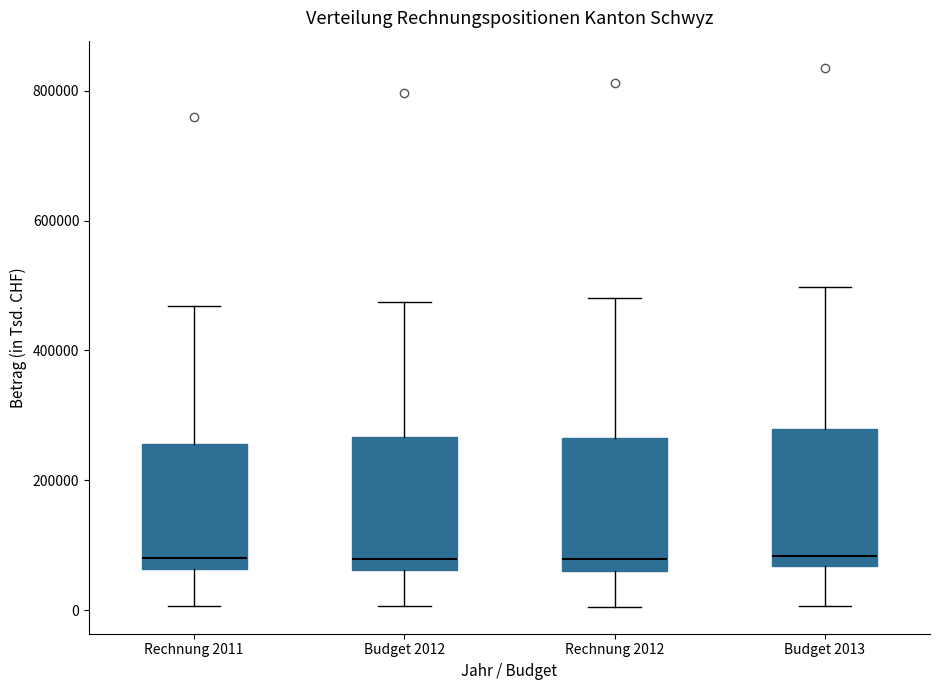

Reading left to right, read every box against the y-axis: the position of its median line, the range the box covers, and the ends of its whiskers. The values are not printed on the chart, so give them approximately, as read against the axis.

Rechnung 2011: median 80000, box 60000 to 260000, whiskers 0 to 460000
Budget 2012: median 80000, box 60000 to 260000, whiskers 0 to 480000
Rechnung 2012: median 80000, box 60000 to 260000, whiskers 0 to 480000
Budget 2013: median 80000, box 60000 to 280000, whiskers 0 to 500000